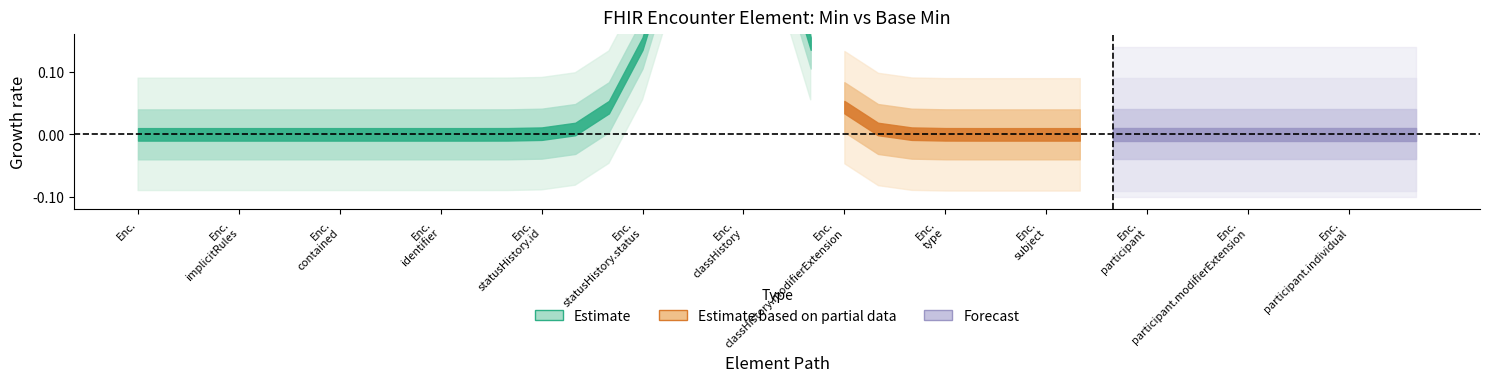

Is this an area chart (filled region under the line)?

No